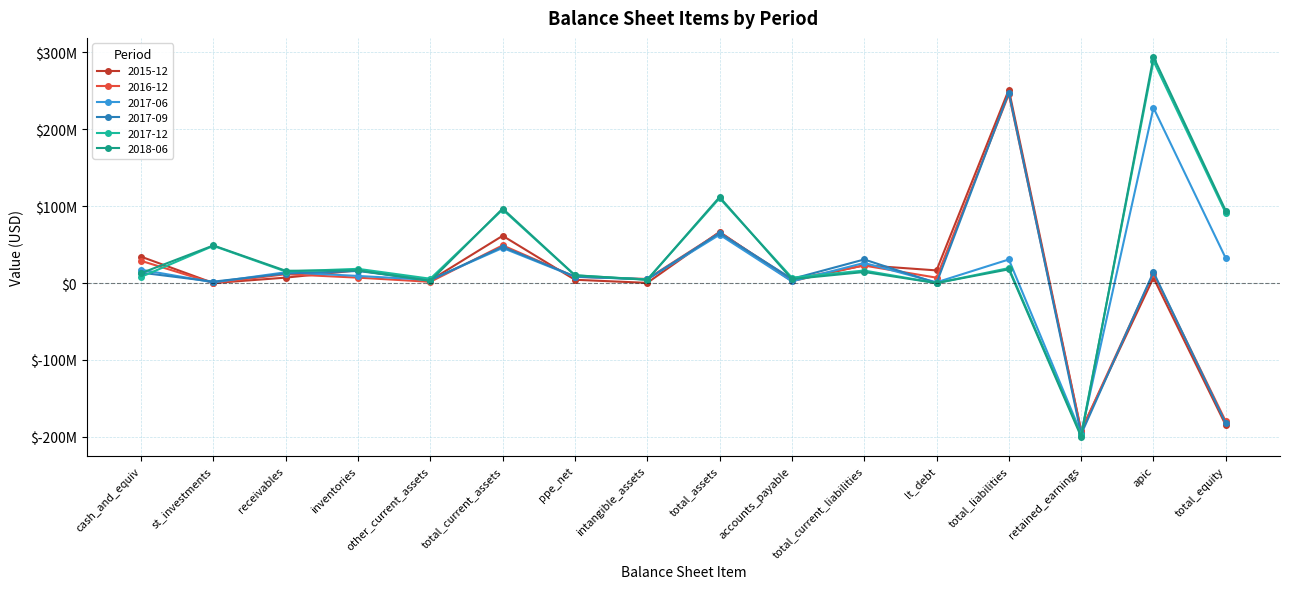

Which series changed the most between inventories and retained_earnings?

2018-06